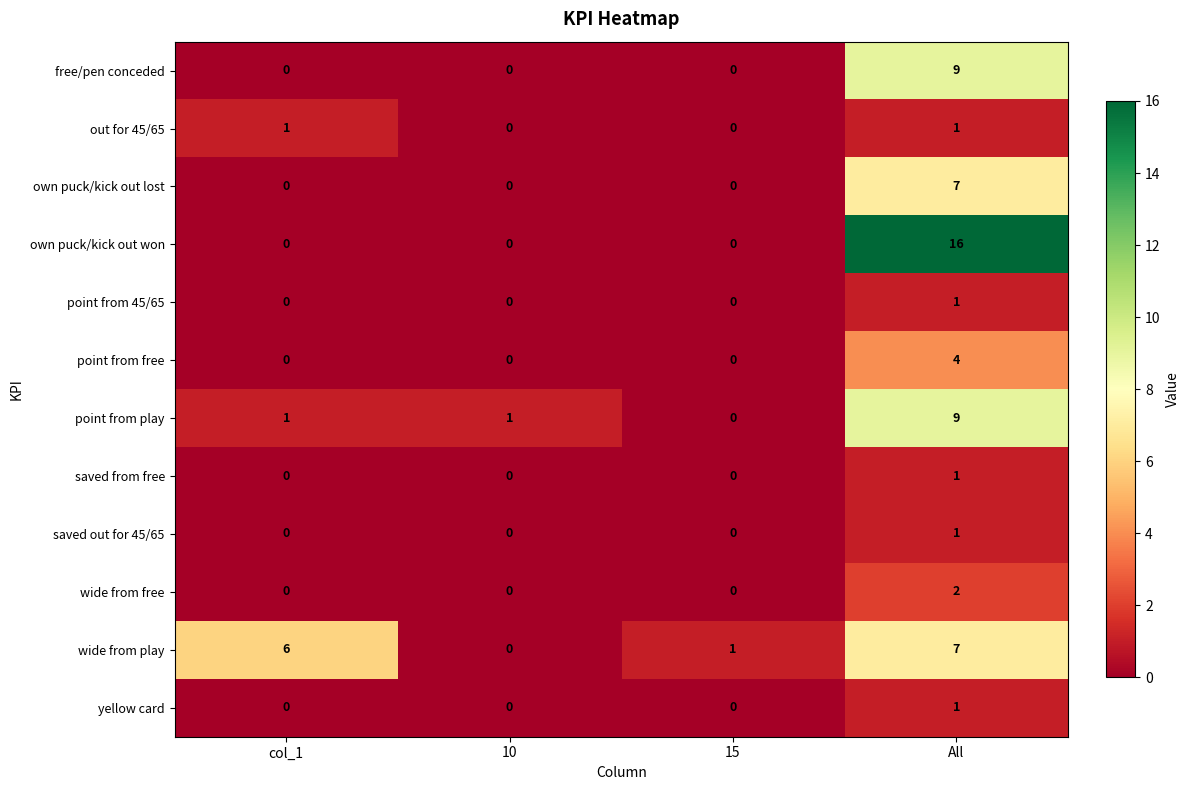

Read the free/pen conceded value at All.

9